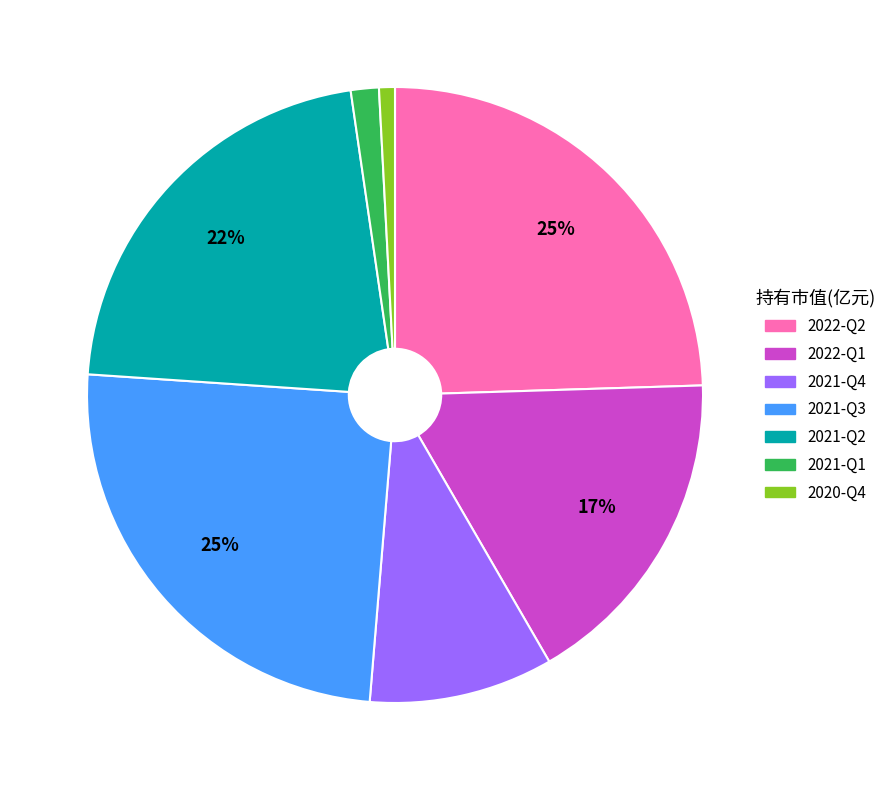

To the nearest percent, what is the average slice percentage?

14%